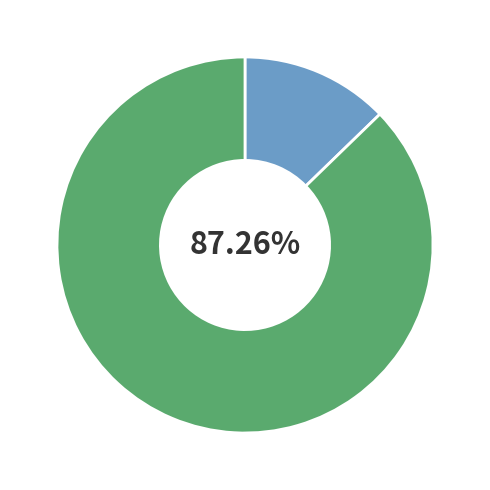

How many slices are in this pie chart?

2